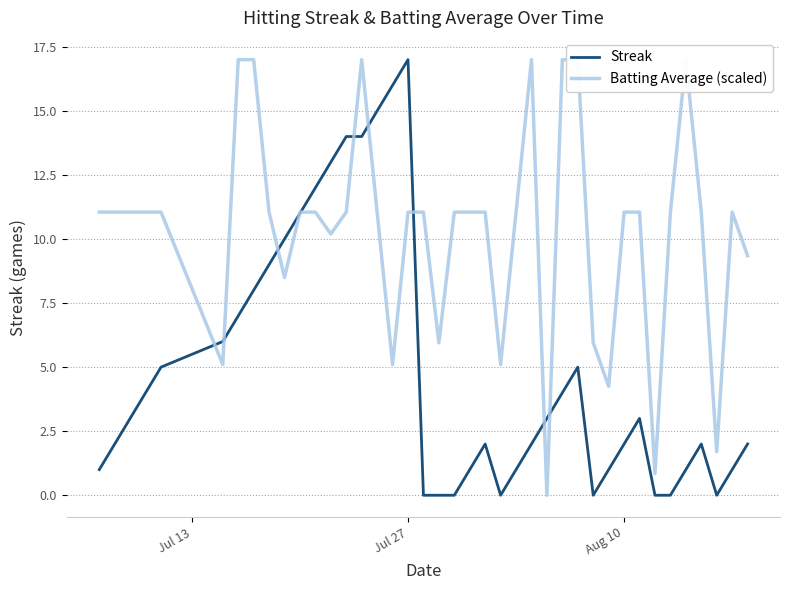

Which category has the highest value in the Streak series?

Jul 27